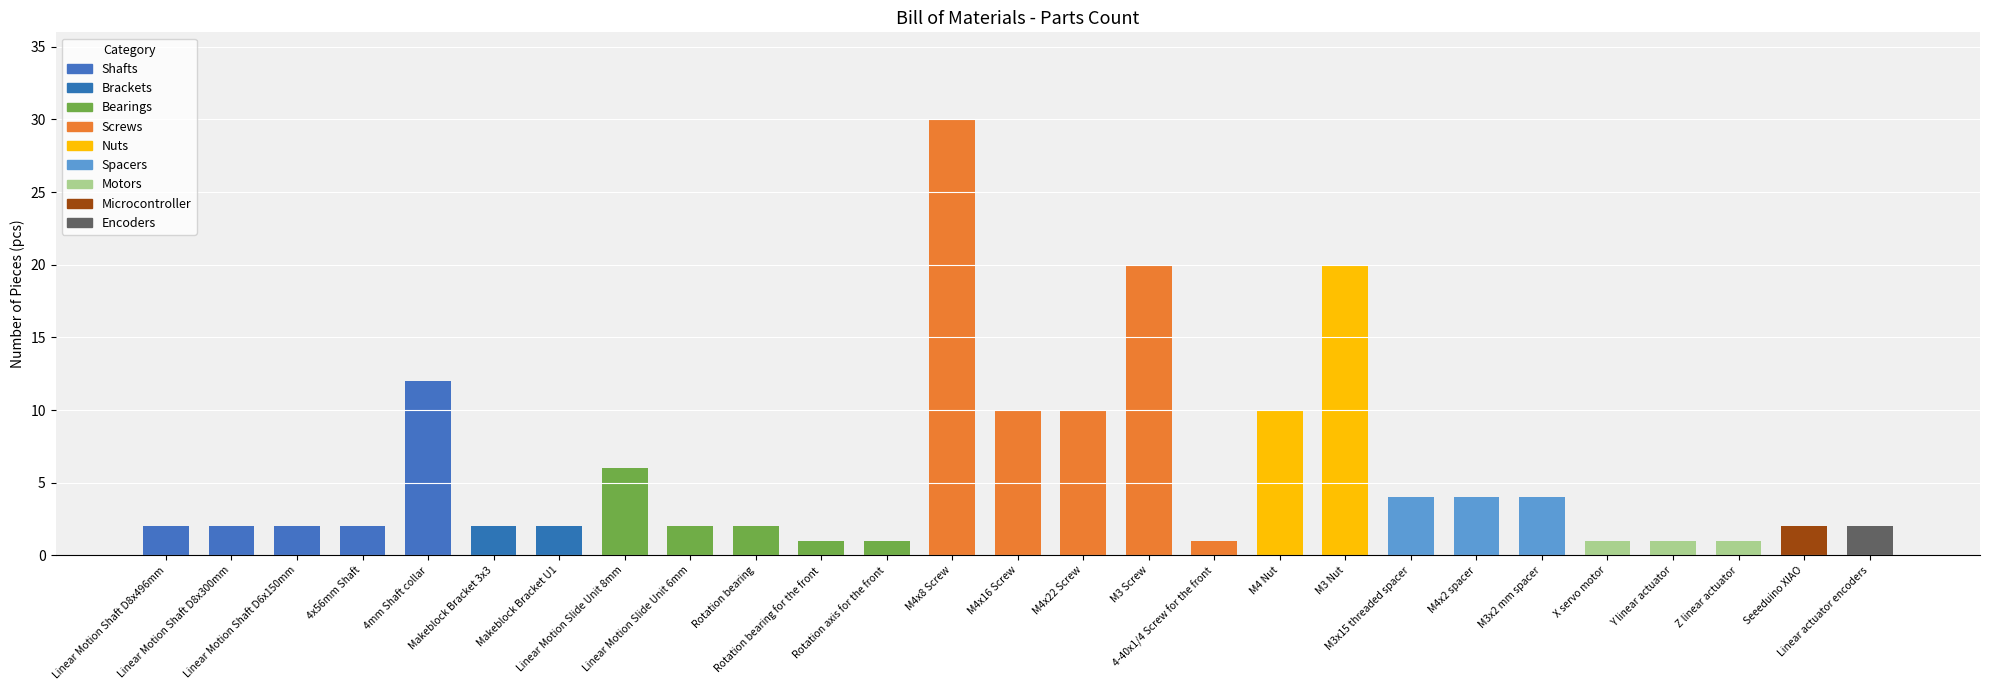

What is the change in value from 4mm Shaft collar to Rotation bearing?

-10